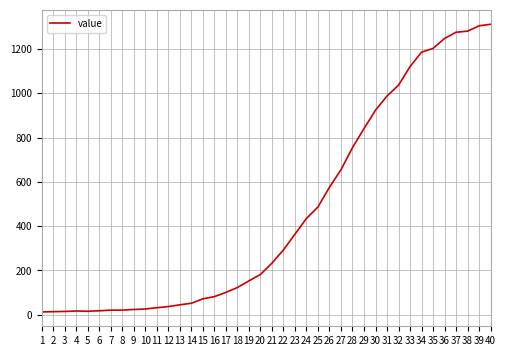

Which has a higher value, 14 or 18?

18